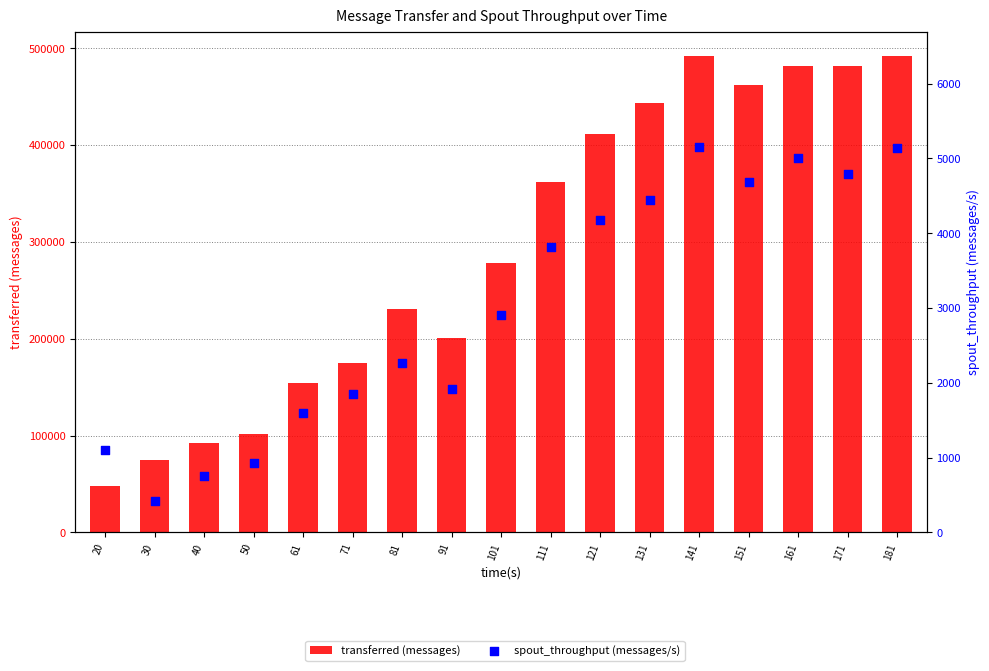

Which series reaches the maximum Y coordinate?

transferred (messages)